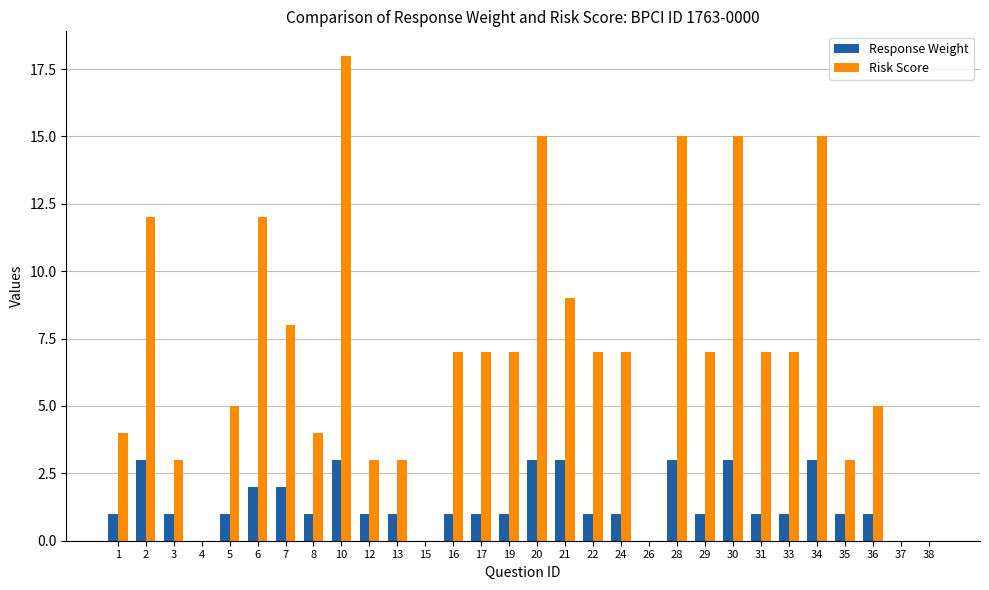

What is the sum of the Response Weight values at 26 and 28?

3